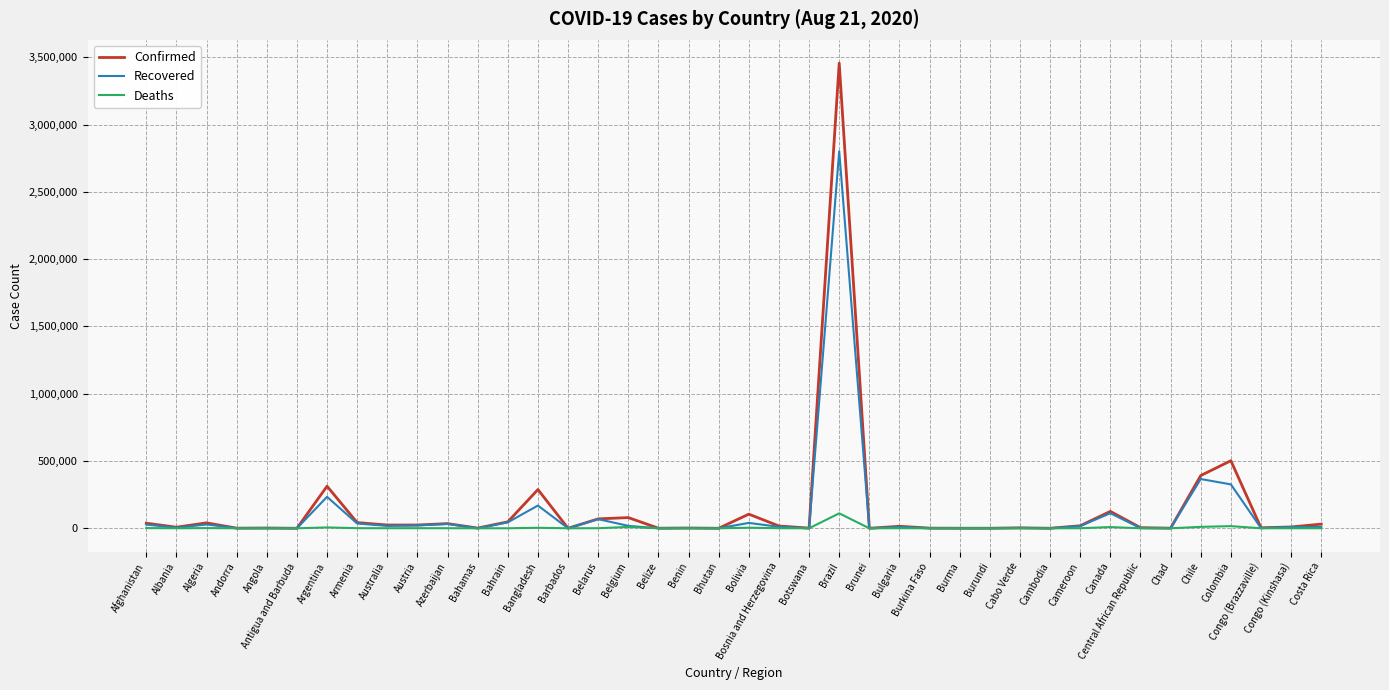

List the series in order of their peak value, highest first.

Confirmed, Recovered, Deaths